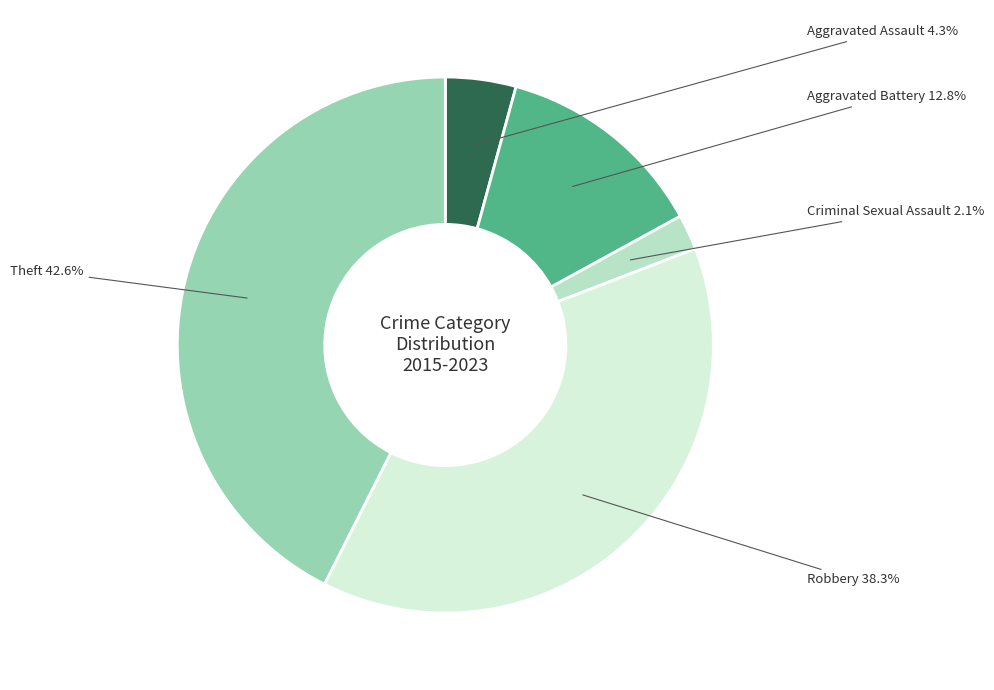

Does any single category account for the majority?

No